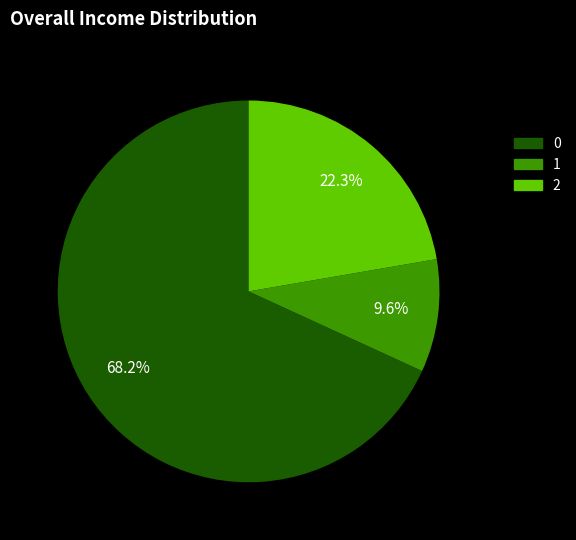

What percentage is the 1 slice, to the nearest percent?

10%